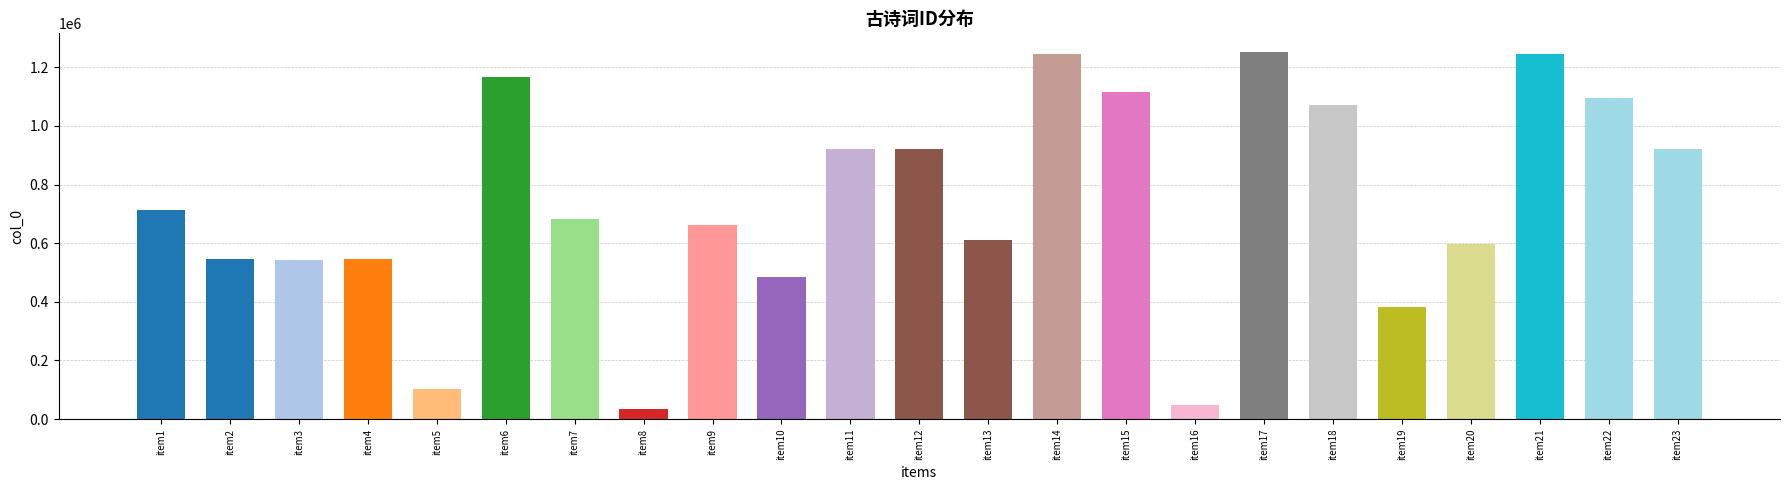

How many bars are there in total?

23